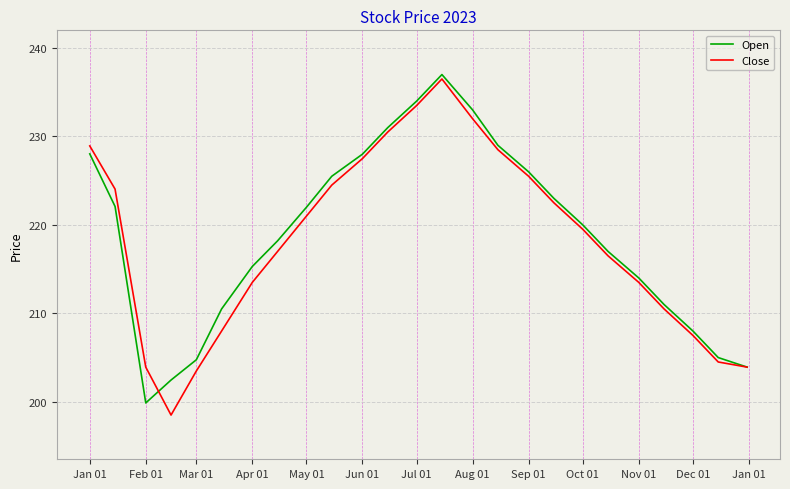

At how many categories does at least one series exceed 210?

19